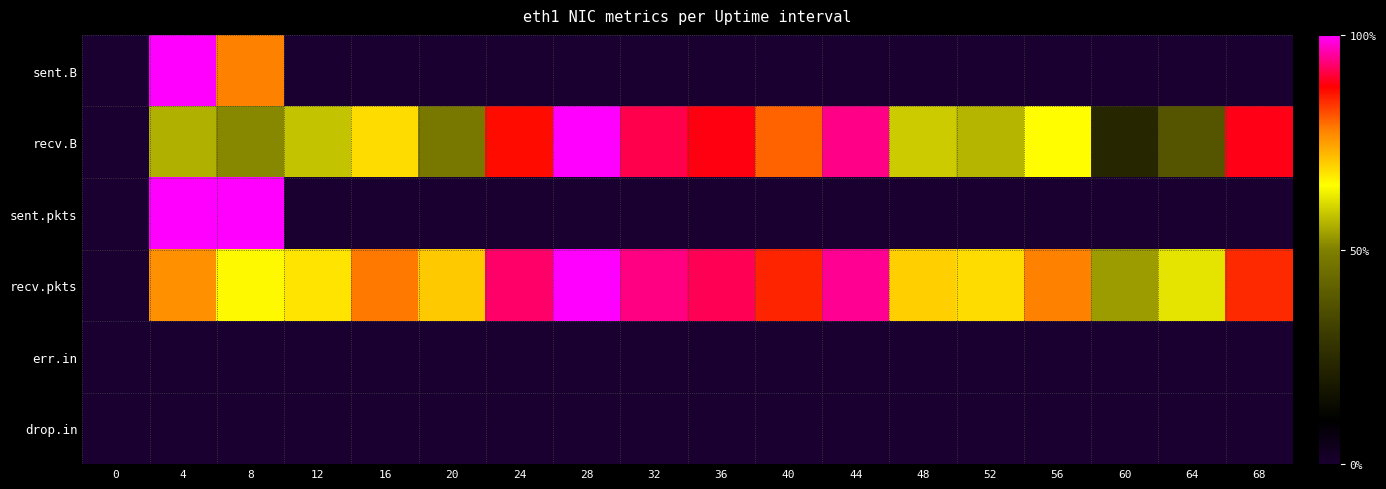

Reading left to right, what are all the values shown in this chart?

sent.B: 0=0.0	4=100.0	8=77.8	12=0.0	16=0.0	20=0.0	24=0.0	28=0.0	32=0.0	36=0.0	40=0.0	44=0.0	48=0.0	52=0.0	56=0.0	60=0.0	64=0.0	68=0.0
recv.B: 0=0.0	4=55.8	8=50.9	12=58.0	16=68.4	20=48.0	24=87.0	28=100.0	32=91.6	36=88.7	40=80.1	44=94.2	48=59.0	52=56.4	56=65.2	60=23.4	64=37.7	68=88.9
sent.pkts: 0=0.0	4=100.0	8=100.0	12=0.0	16=0.0	20=0.0	24=0.0	28=0.0	32=0.0	36=0.0	40=0.0	44=0.0	48=0.0	52=0.0	56=0.0	60=0.0	64=0.0	68=0.0
recv.pkts: 0=0.0	4=76.3	8=65.5	12=67.7	16=78.4	20=70.5	24=92.8	28=100.0	32=94.1	36=92.0	40=85.1	44=94.7	48=69.8	52=68.5	56=77.8	60=53.5	64=61.8	68=84.6
err.in: 0=0.0	4=0.0	8=0.0	12=0.0	16=0.0	20=0.0	24=0.0	28=0.0	32=0.0	36=0.0	40=0.0	44=0.0	48=0.0	52=0.0	56=0.0	60=0.0	64=0.0	68=0.0
drop.in: 0=0.0	4=0.0	8=0.0	12=0.0	16=0.0	20=0.0	24=0.0	28=0.0	32=0.0	36=0.0	40=0.0	44=0.0	48=0.0	52=0.0	56=0.0	60=0.0	64=0.0	68=0.0